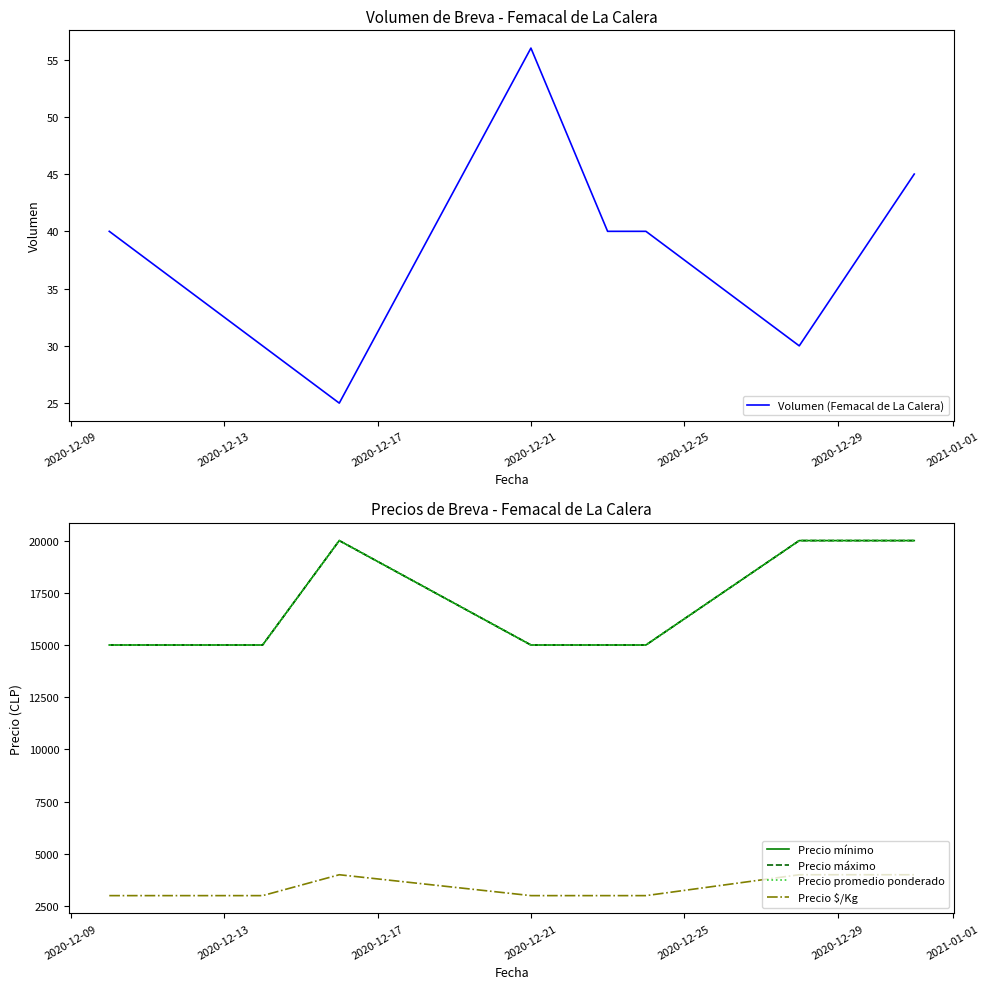

Reading left to right, list all the values displayed in this chart.

Volumen (Femacal de La Calera): 40	30	25	56	40	40	30	45
Precio mínimo: 15000	15000	20000	15000	15000	15000	20000	20000
Precio máximo: 15000	15000	20000	15000	15000	15000	20000	20000
Precio promedio ponderado: 15000	15000	20000	15000	15000	15000	20000	20000
Precio $/Kg: 3000	3000	4000	3000	3000	3000	4000	4000